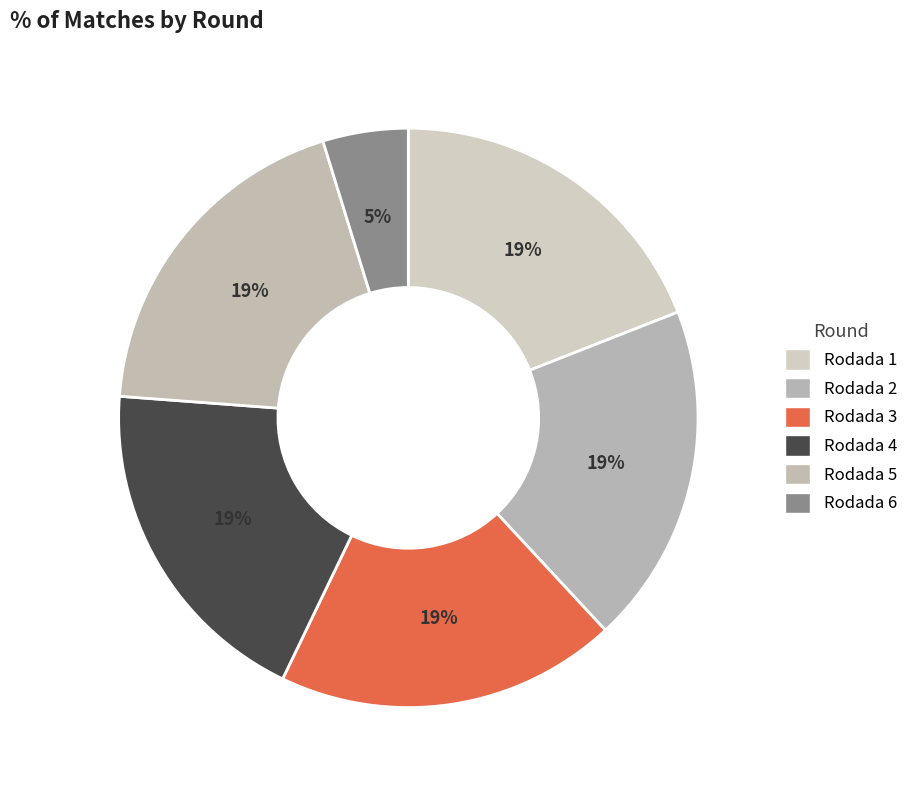

How many slices are in this pie chart?

6